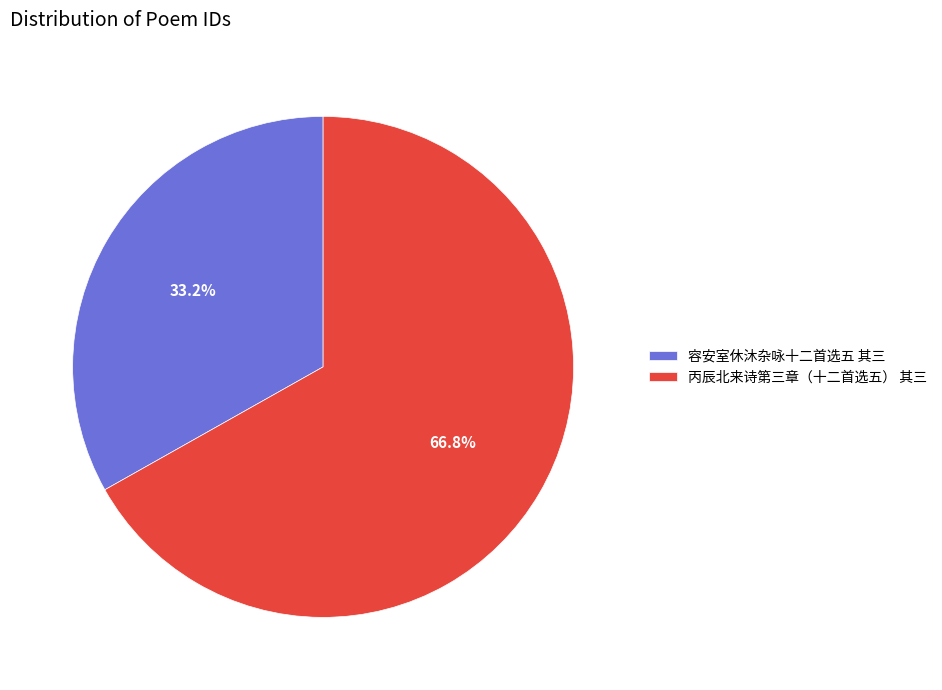

True or false: 丙辰北来诗第三章（十二首选五） 其三 accounts for 75% of the total.

False